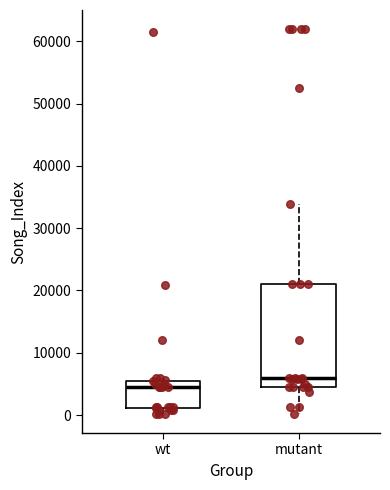

Reading left to right, read every box against the y-axis: the position of its median line, the range the box covers, and the ends of its whiskers. The values are not printed on the chart, so give them approximately, as read against the axis.

wt: median 5000 (just below the box's upper edge), box 1000 to 5000, whiskers 0 to 6000
mutant: median 6000, box 5000 to 21000, whiskers 0 to 34000